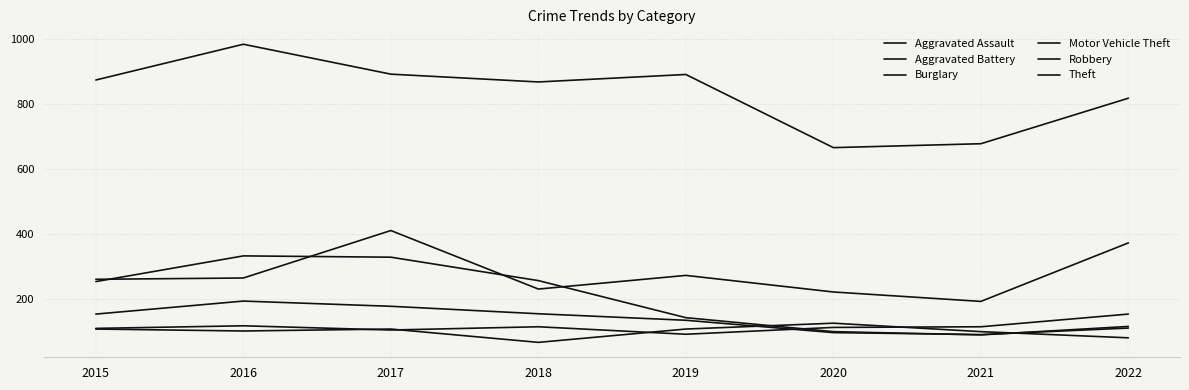

Rank the series at 2015 from highest to lowest value.

Theft, Motor Vehicle Theft, Burglary, Robbery, Aggravated Assault, Aggravated Battery